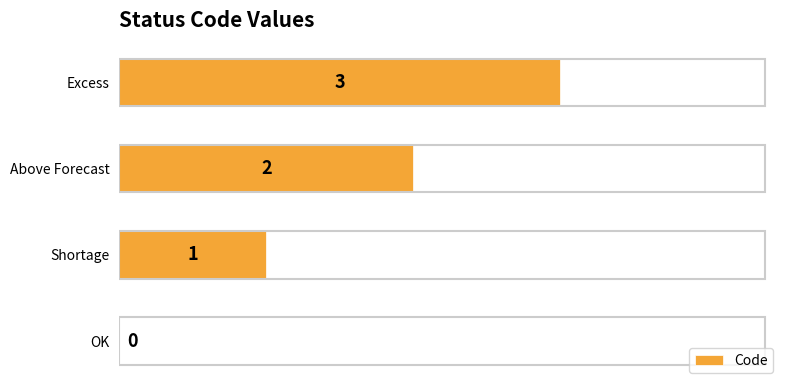

Where is the data nearest to the value 1?

Shortage